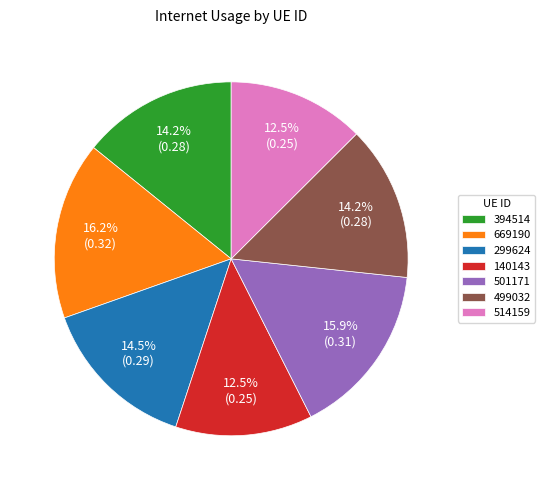

How many segments does this pie chart have?

7